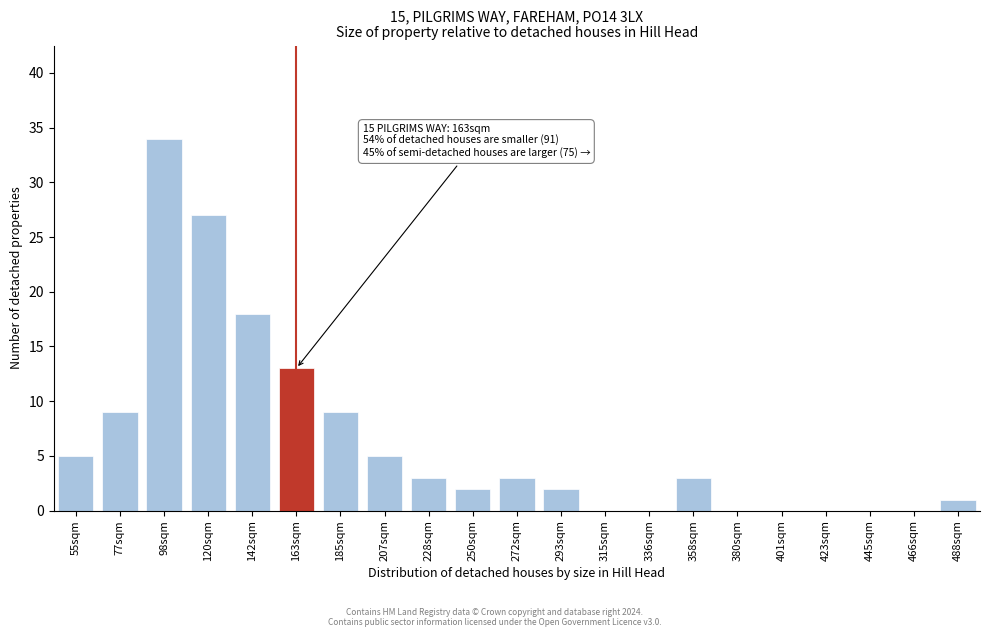

Reading left to right, extract all data points from this chart.

55sqm=5	77sqm=9	98sqm=34	120sqm=27	142sqm=18	163sqm=13	185sqm=9	207sqm=5	228sqm=3	250sqm=2	272sqm=3	293sqm=2	315sqm=0	336sqm=0	358sqm=3	380sqm=0	401sqm=0	423sqm=0	445sqm=0	466sqm=0	488sqm=1